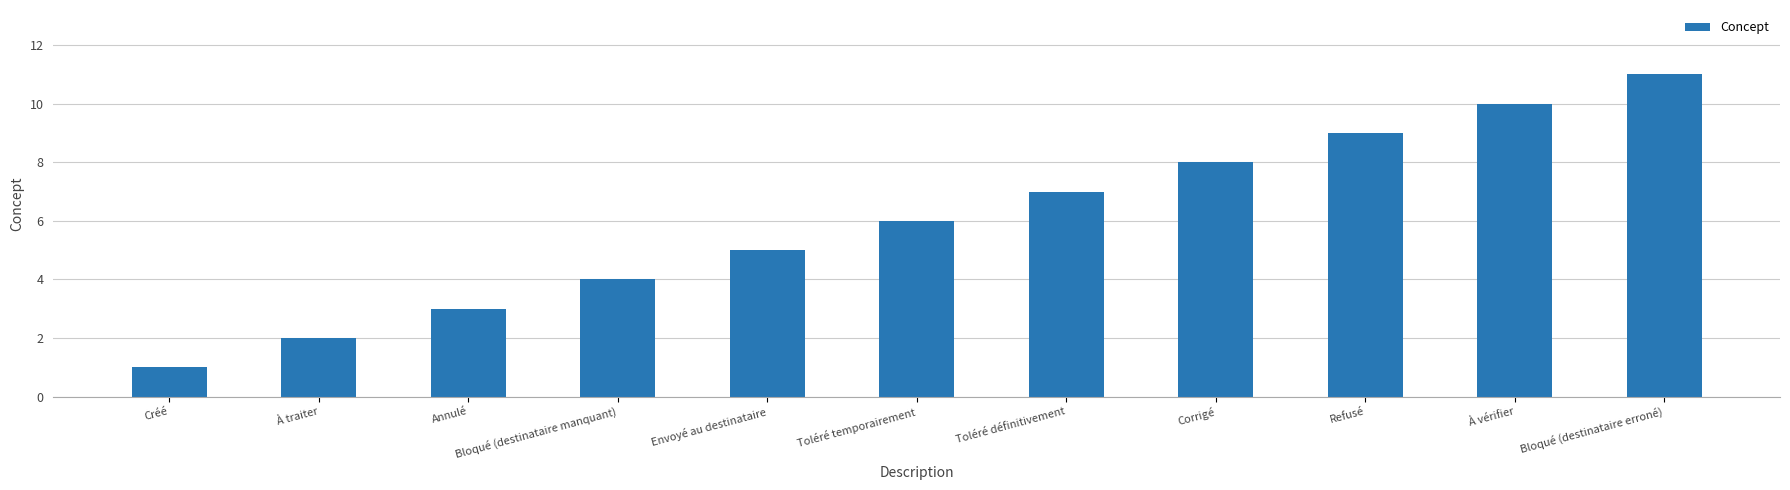

Rank the categories by value from highest to lowest.

Bloqué (destinataire erroné), À vérifier, Refusé, Corrigé, Toléré définitivement, Toléré temporairement, Envoyé au destinataire, Bloqué (destinataire manquant), Annulé, À traiter, Créé